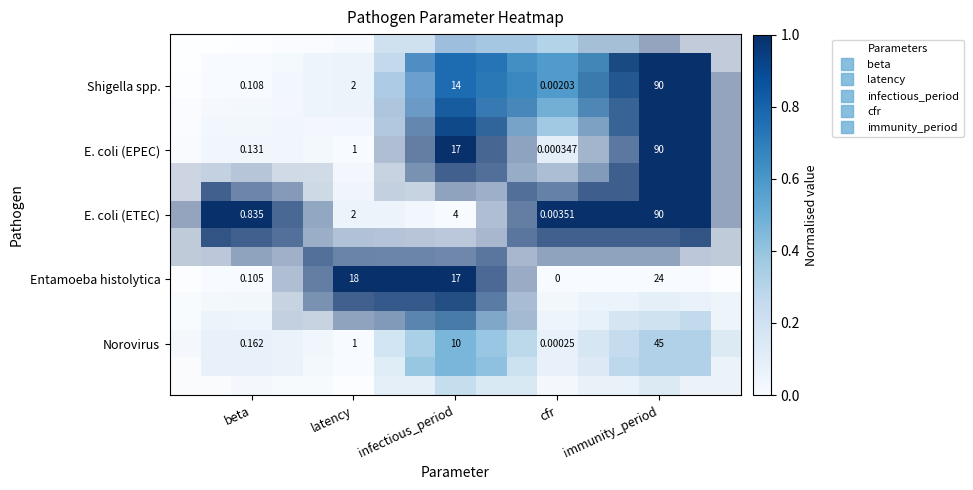

At how many categories does at least one series exceed 0?

5